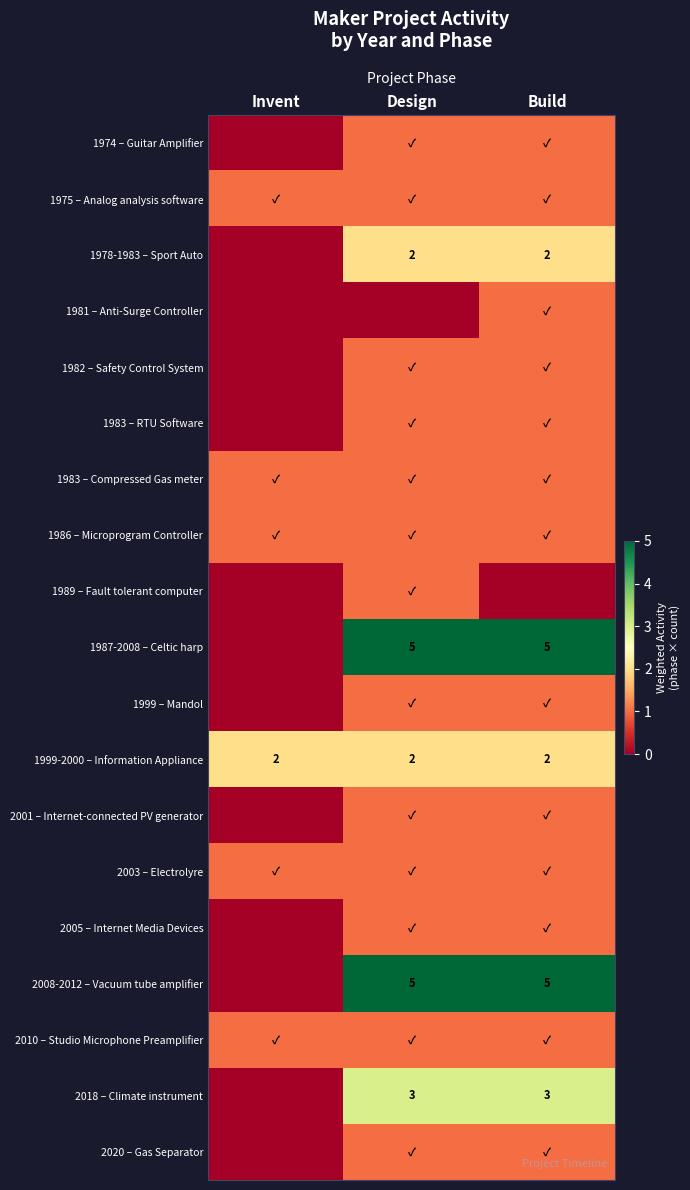

What is the sum of the 1978-1983 – Sport Auto values at Design and Invent?

2